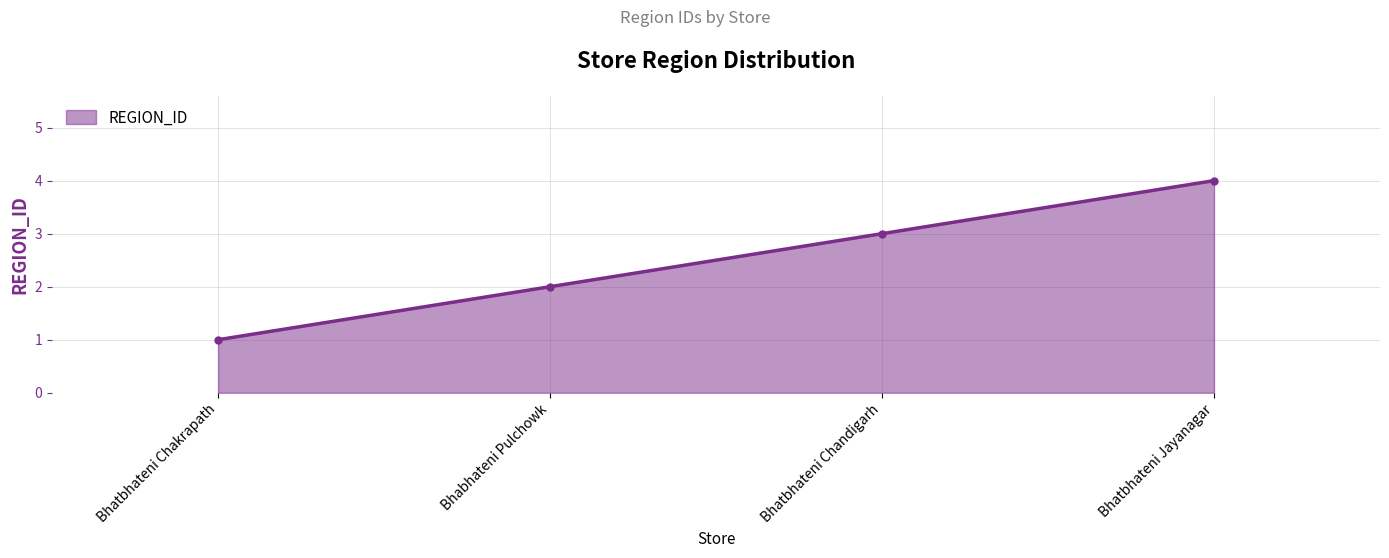

Rank the categories by value from highest to lowest.

Bhatbhateni Jayanagar, Bhatbhateni Chandigarh, Bhabhateni Pulchowk, Bhatbhateni Chakrapath